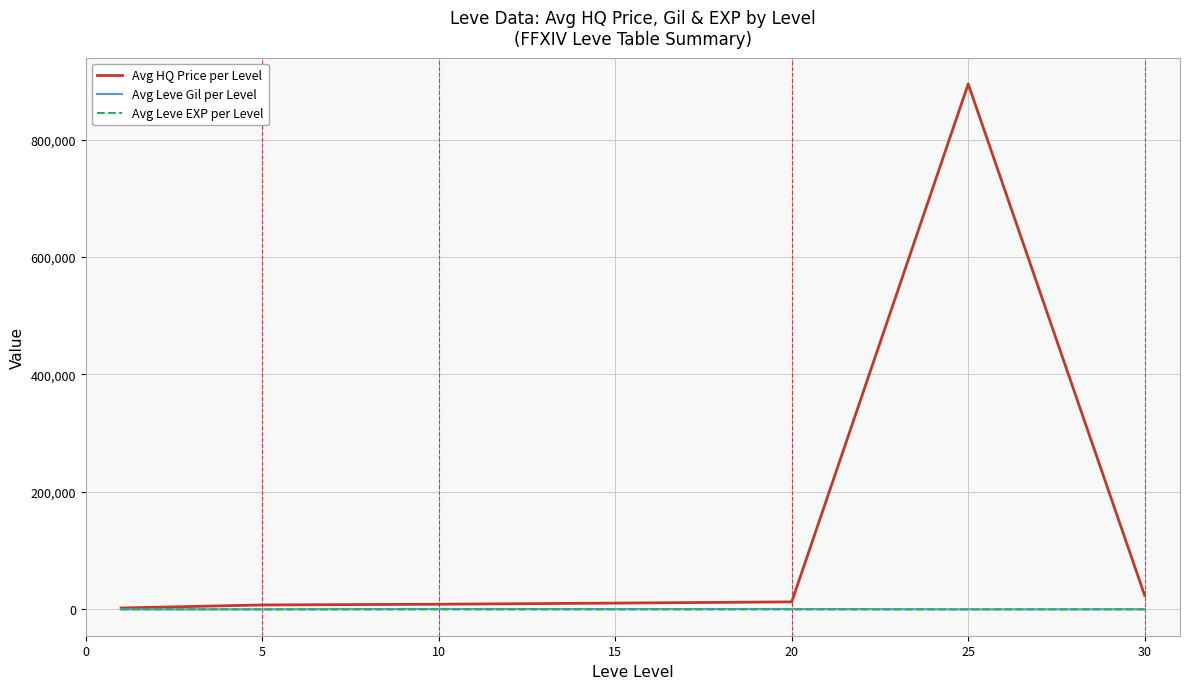

What is the maximum value for Avg HQ Price per Level?

894542.9